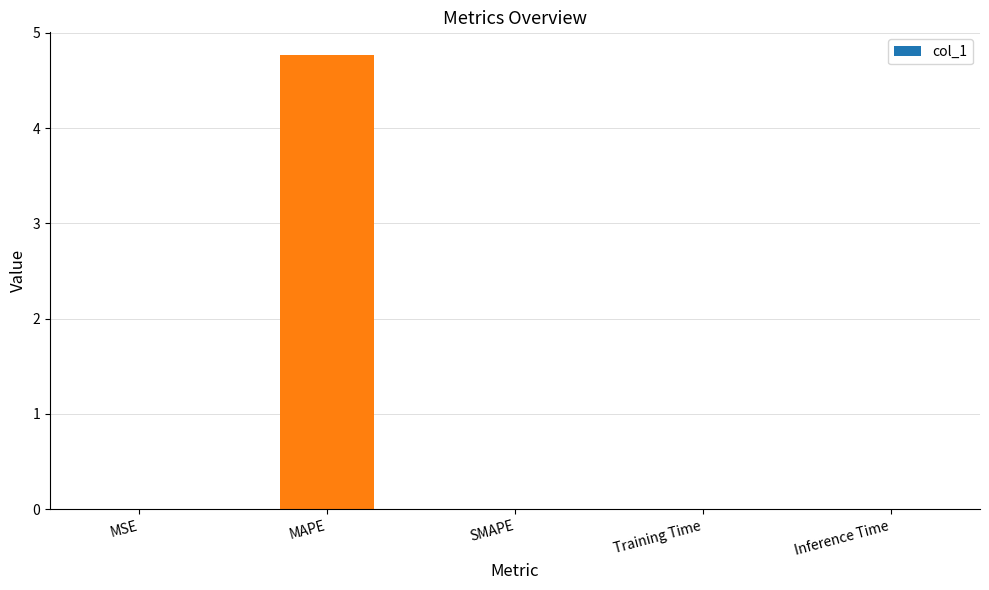

Between SMAPE and MAPE, which is larger?

MAPE